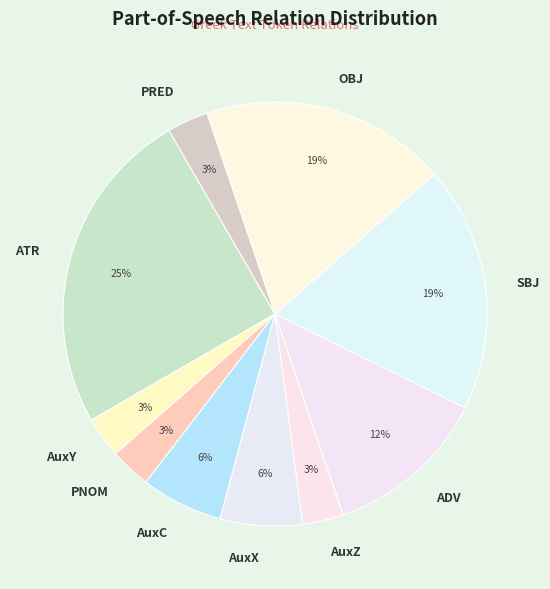

Is it true that AuxC is 6% of the pie?

True